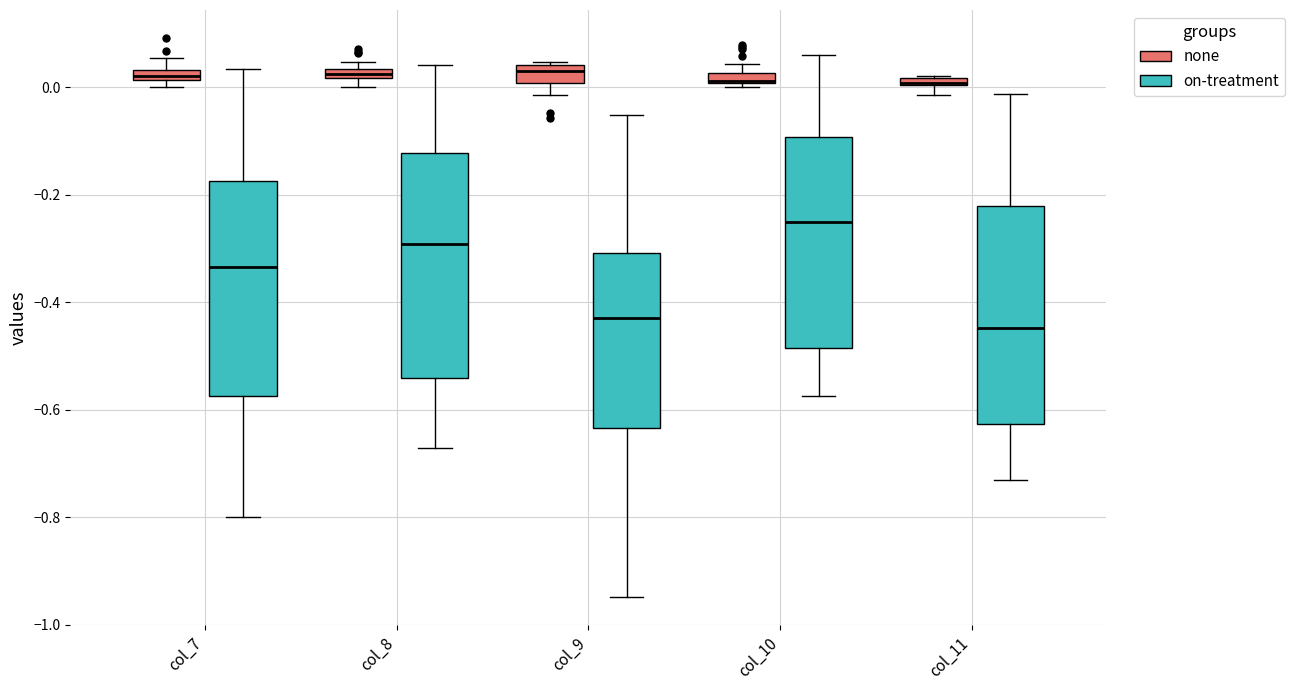

Where is the upper edge of the box for col_8 (none) on the y-axis? The values are not printed on the chart, so give them approximately, as read against the axis.

0.04